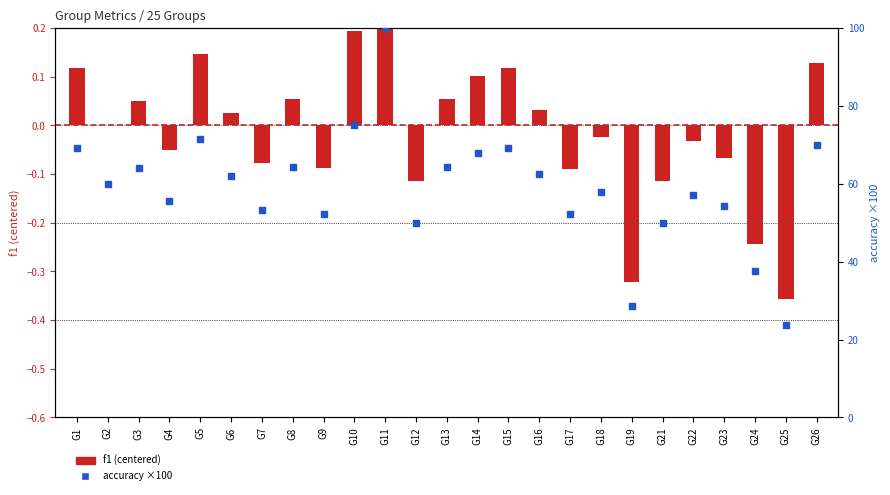

What is the total value across all series at G23?

54.2